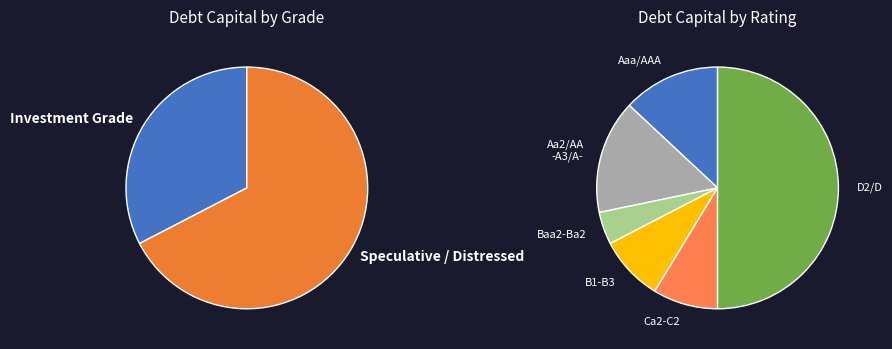

The A1/A+ slice represents 1% of the pie. True or false?

False